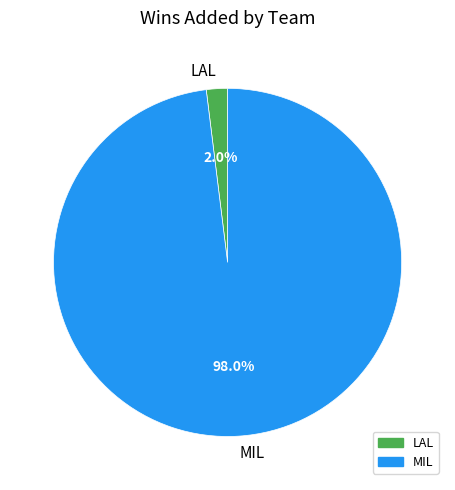

Which category has the biggest portion of the pie?

MIL